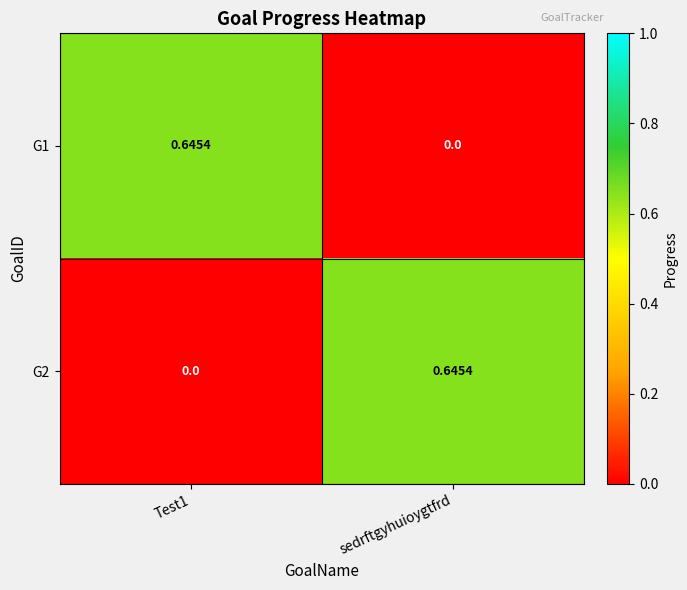

At which label is G1 closest to 0?

sedrftgyhuioygtfrd